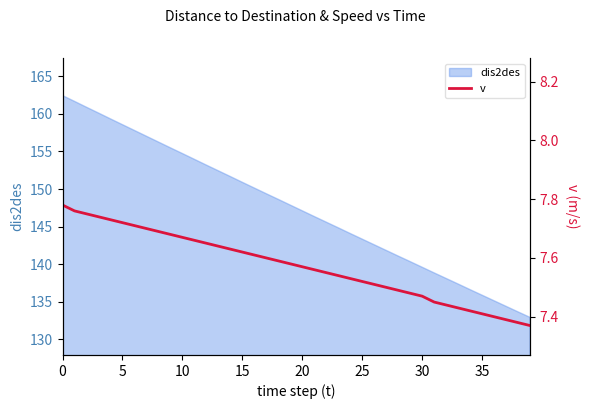

True or false: dis2des has a value of 70.6 at 10.

False